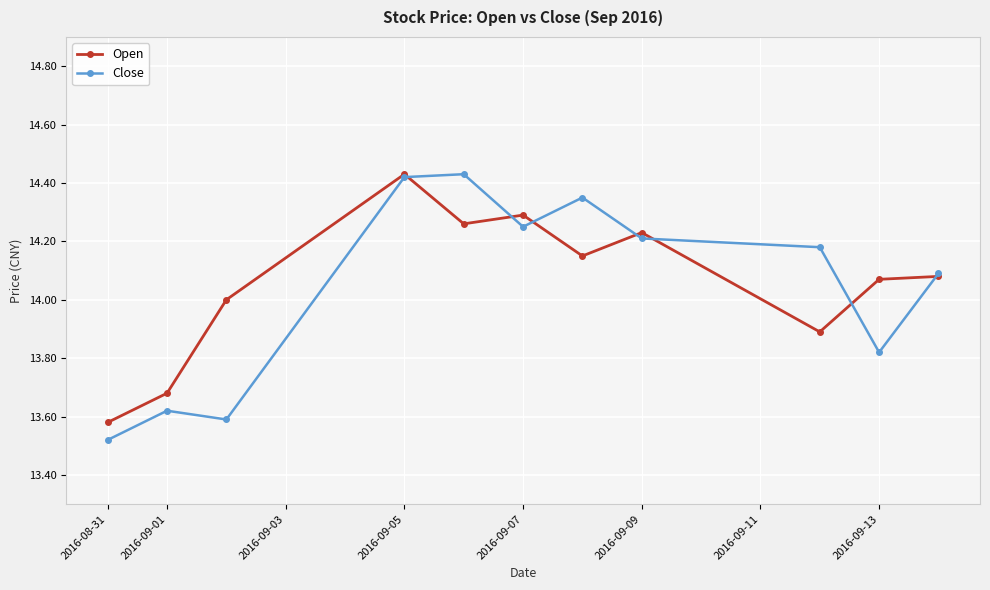

Count the number of data series in this chart.

2